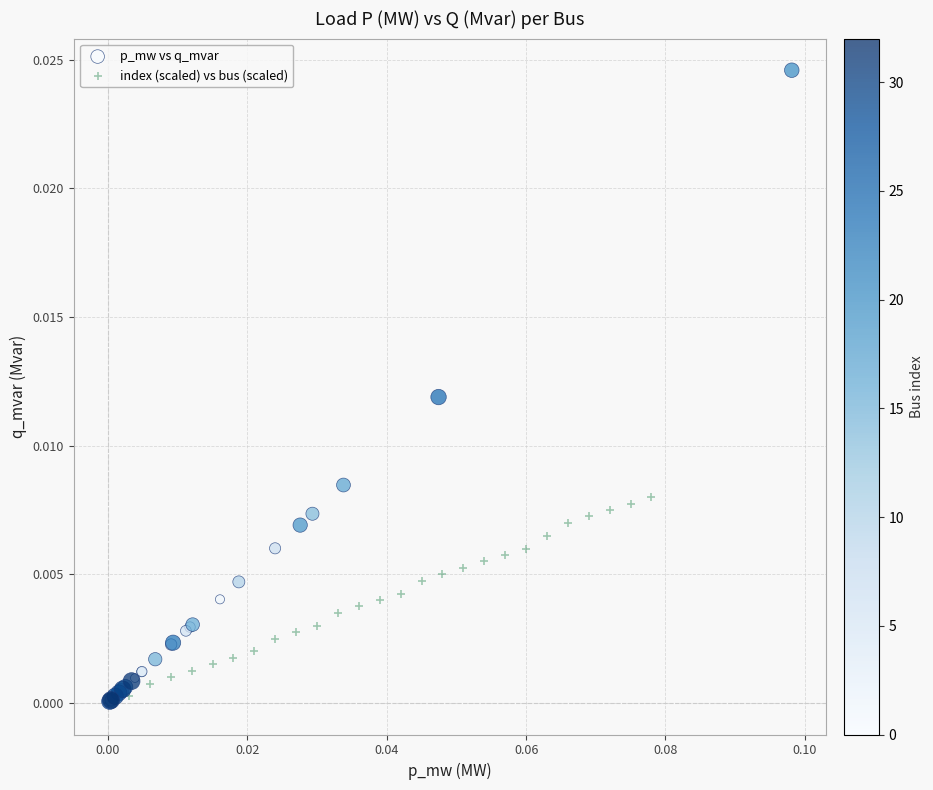

Which series contains the highest Y value?

p_mw vs q_mvar